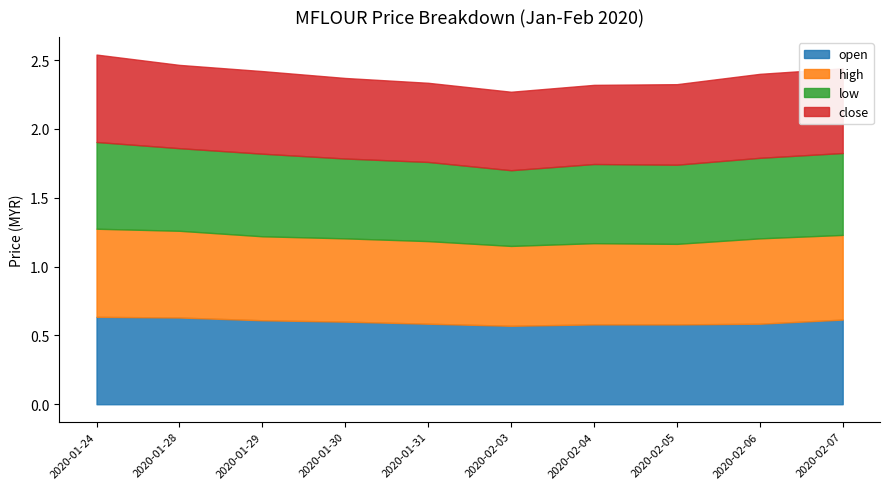

At which category is the sum across all series the highest?

2020-01-24